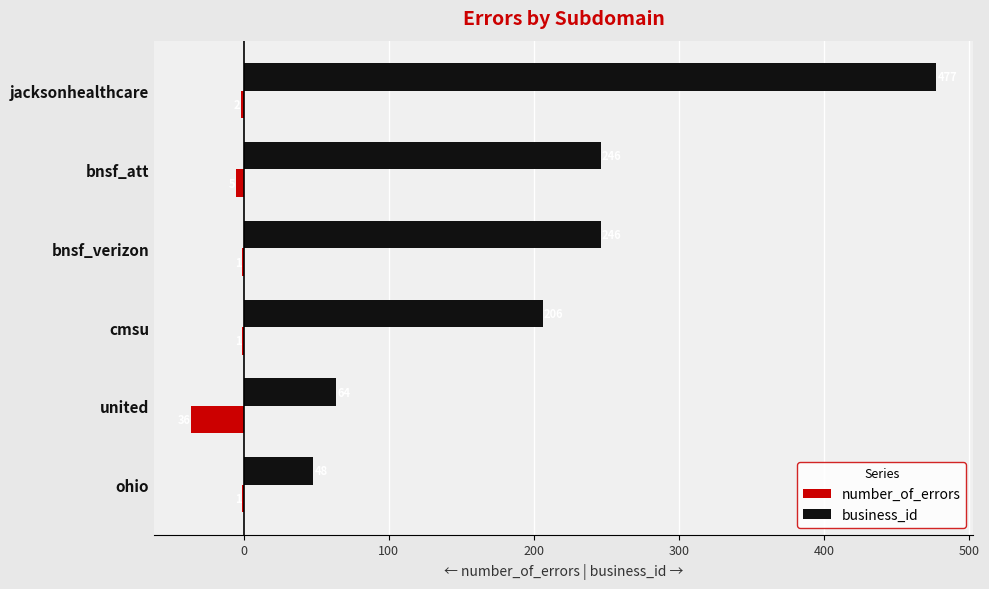

What is the maximum value for business_id?

477